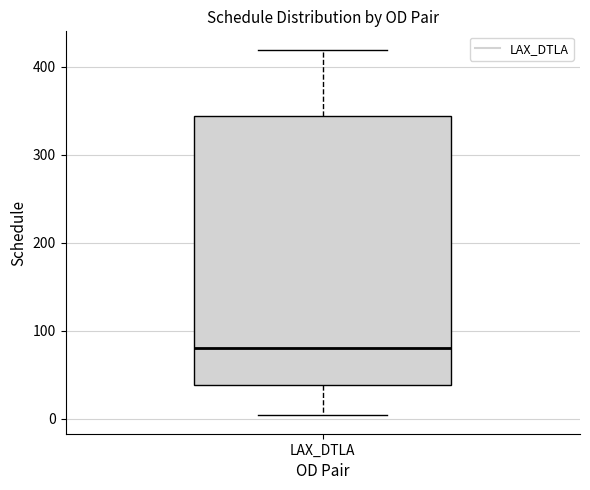

Where is the lower edge of the box for LAX_DTLA on the y-axis? The values are not printed on the chart, so give them approximately, as read against the axis.

40